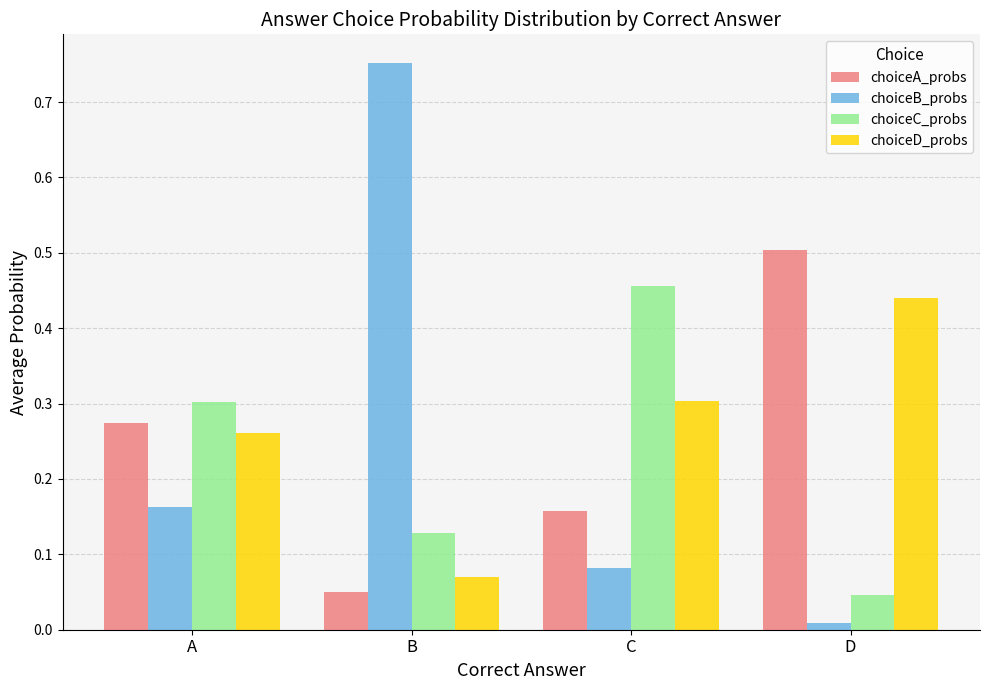

Where is choiceA_probs nearest to the value 0?

B